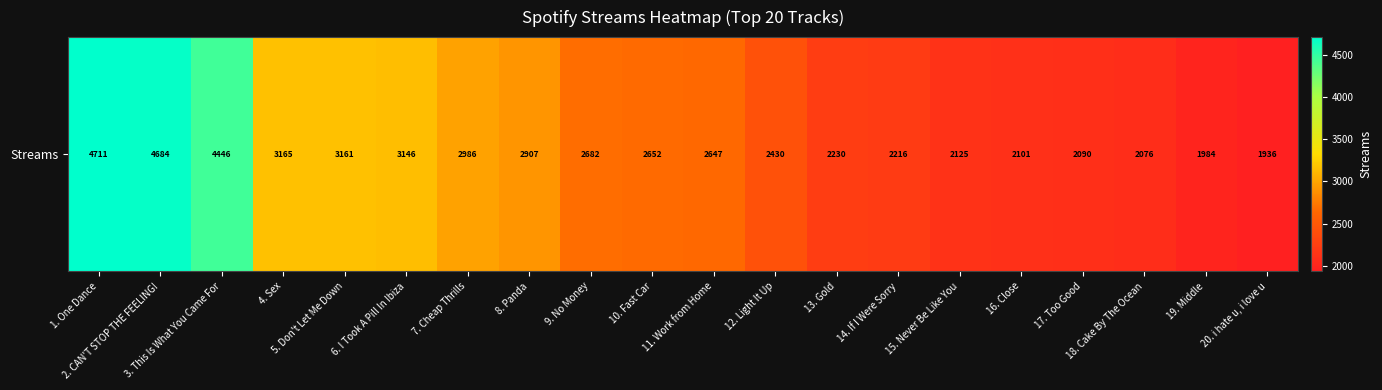

Approximately how many times larger is the value at 10. Fast Car compared to 4. Sex?

0.8